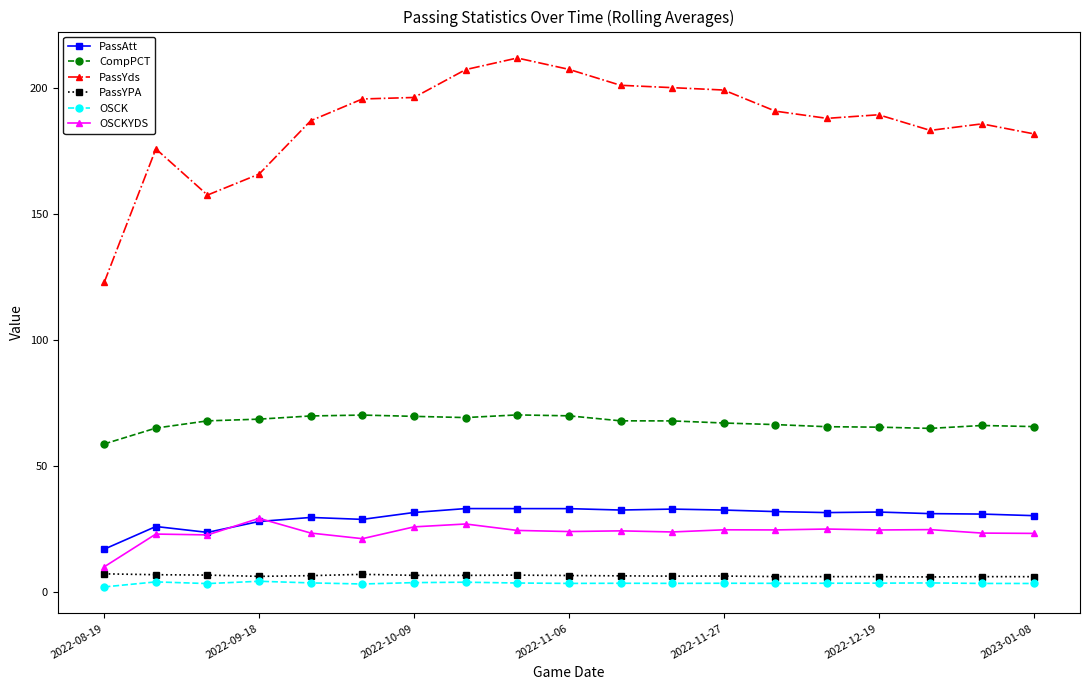

What is the value of the PassYds point at the 16th from the left?

189.6